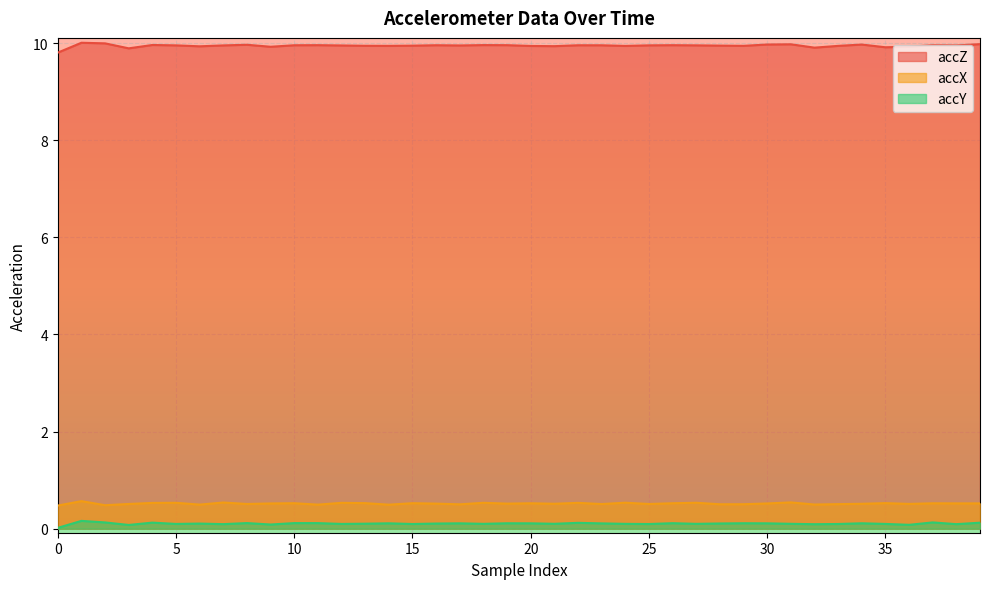

How many lines are shown in the chart?

3